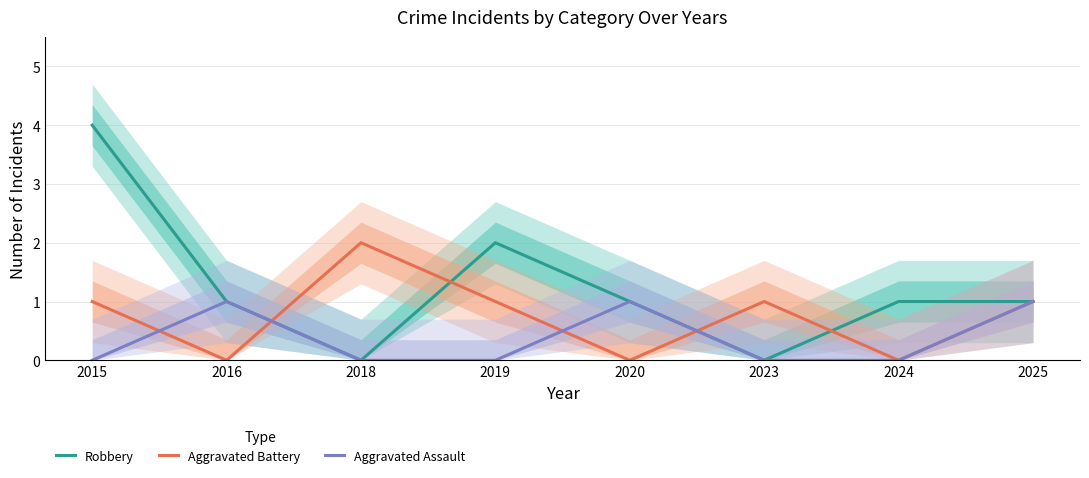

Which category has the highest value across all series?

2015